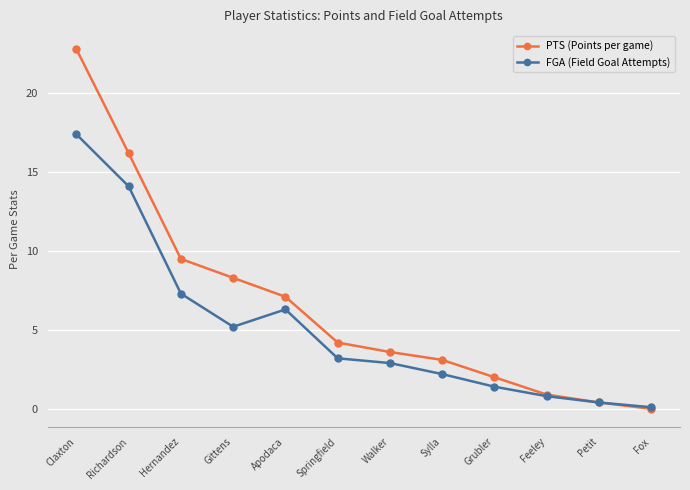

Which series has the widest spread of values?

PTS (Points per game)